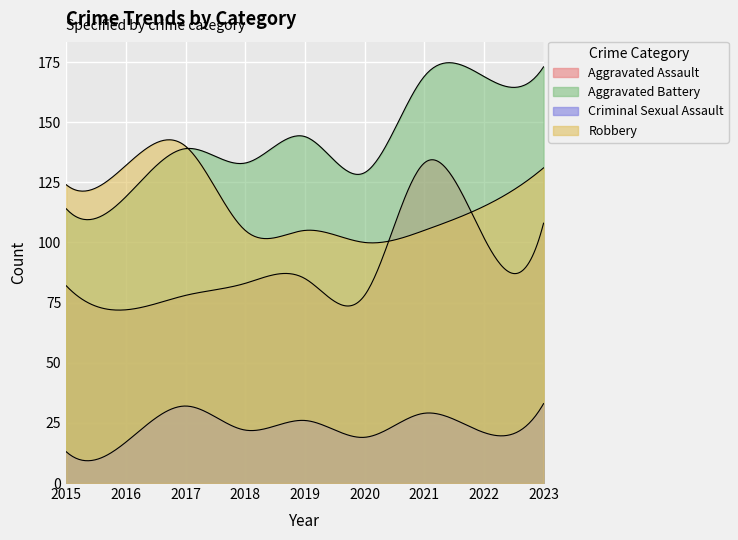

Does the chart display data point markers on the line(s)?

No